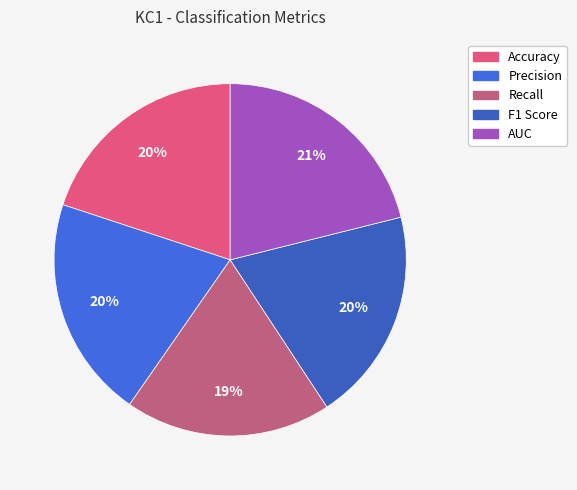

True or false: AUC accounts for 21% of the total.

True